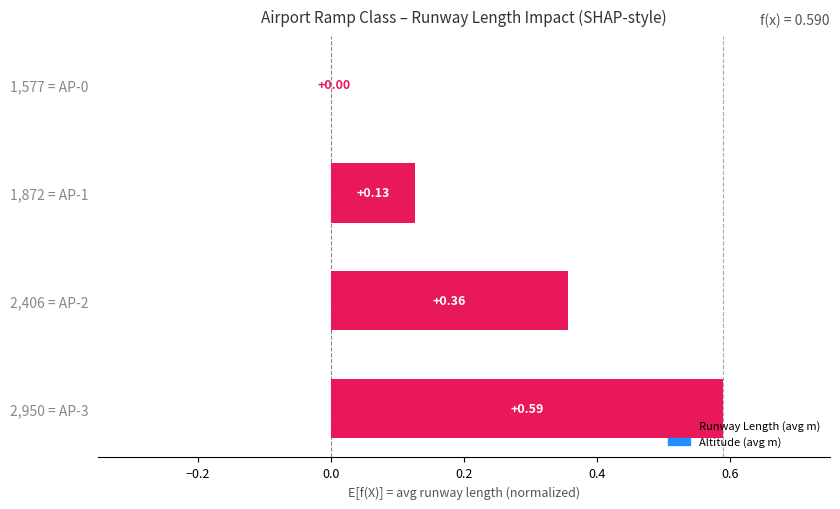

Are the bars horizontal?

Yes